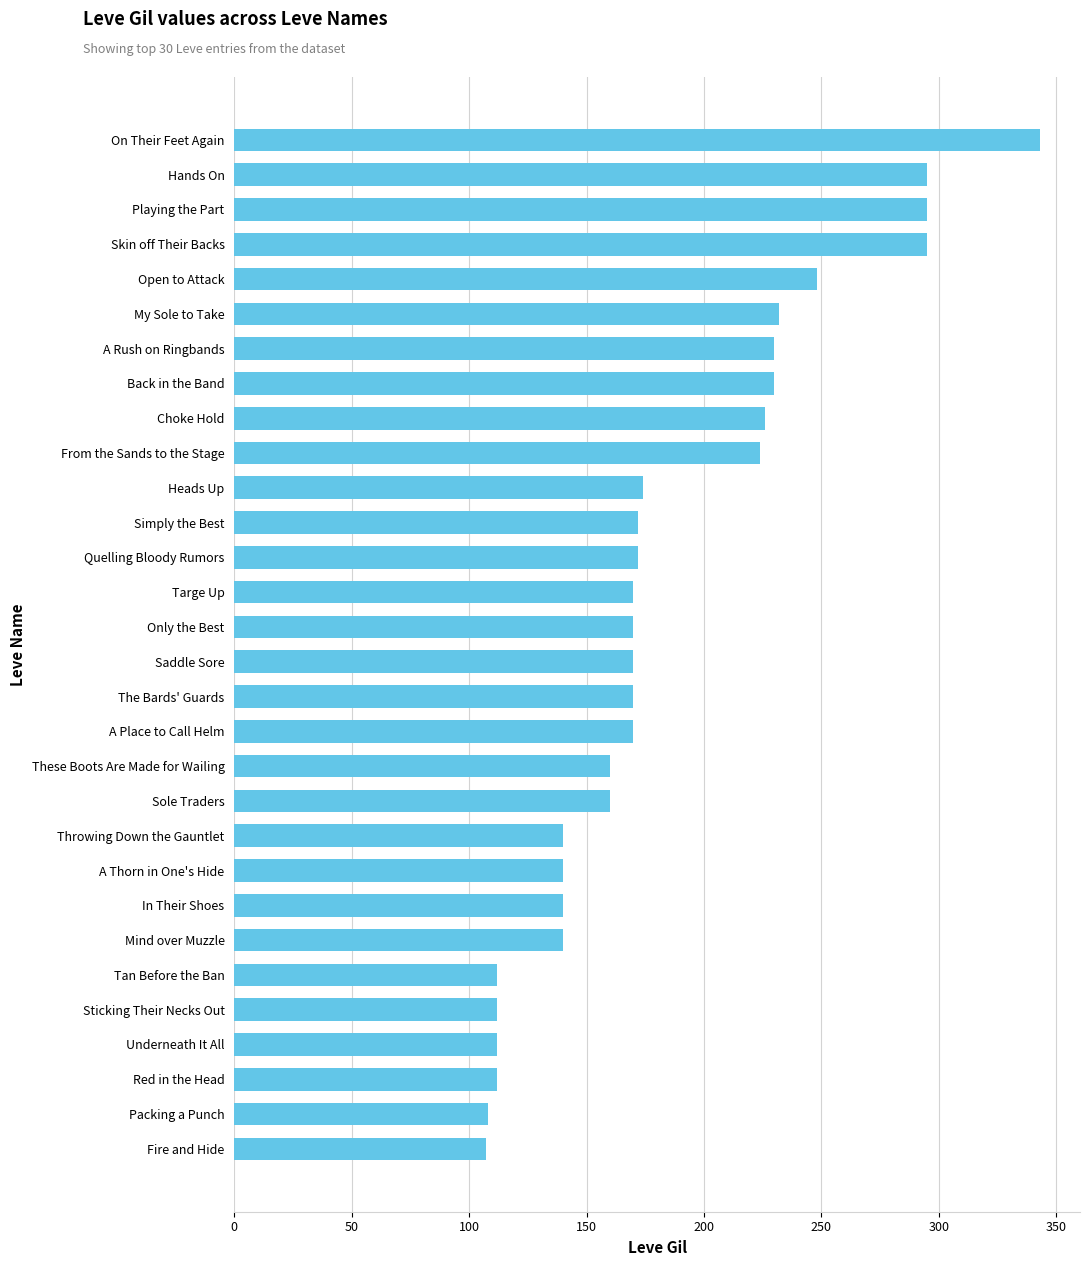

What is the sum of all values?

5529